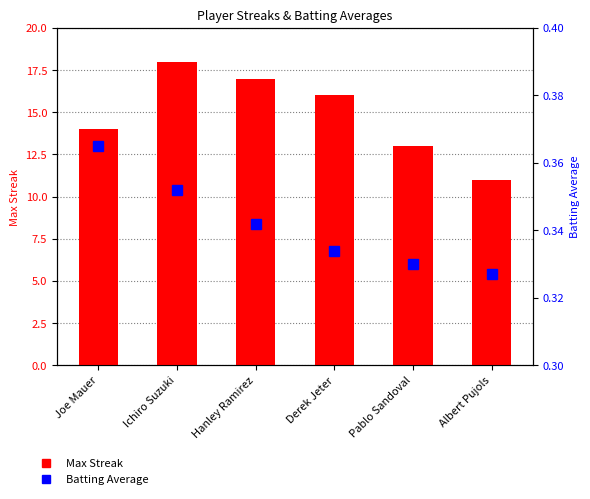

What is the difference between the highest and lowest values at Joe Mauer?

13.6